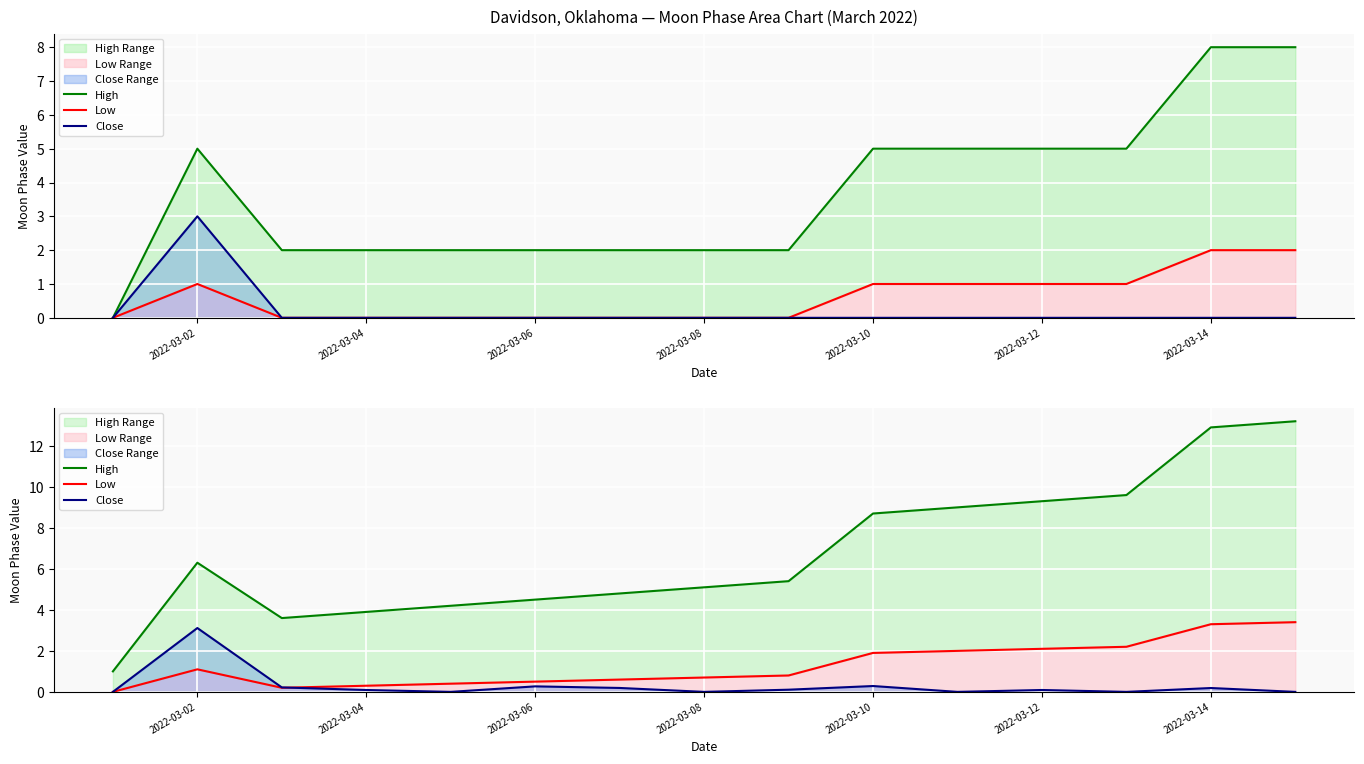

How many lines are shown in the chart?

3